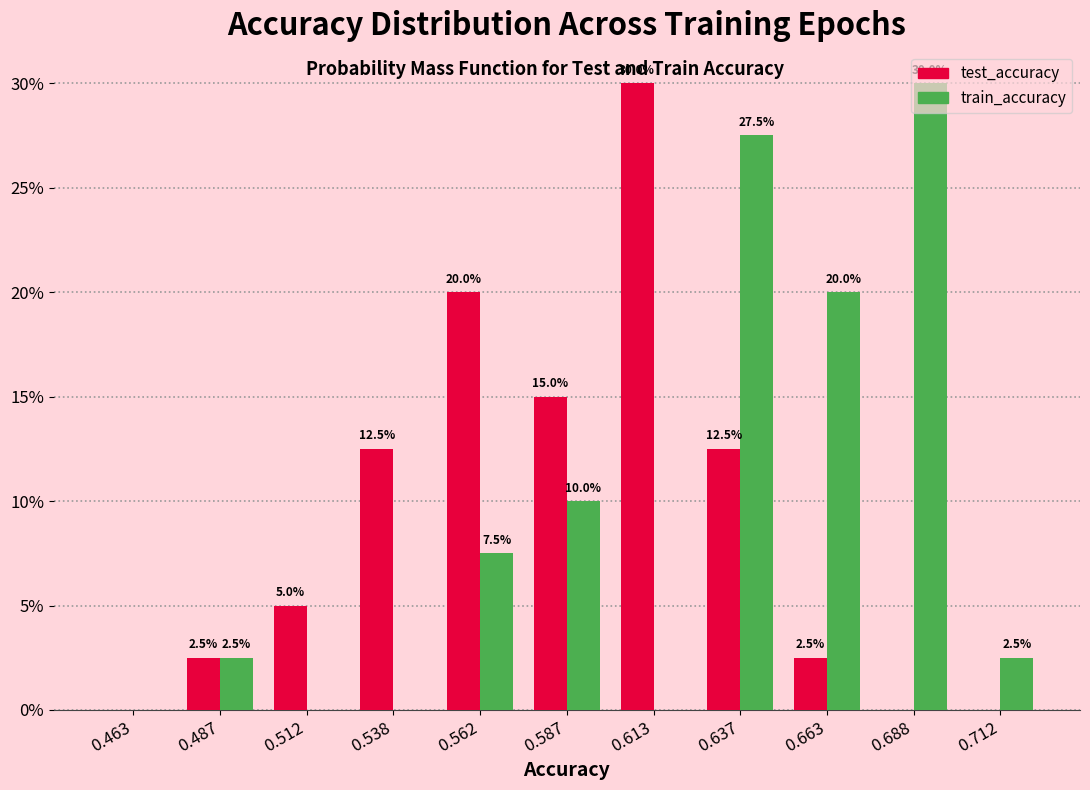

In the train_accuracy series, which range on the x-axis has the tallest bar?

0.675 to 0.700